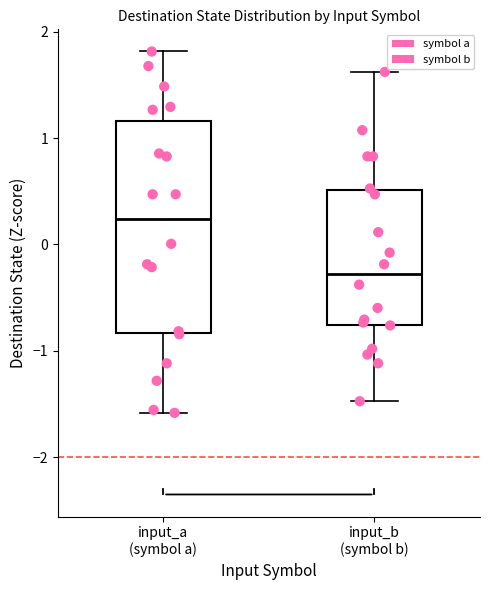

Where is the upper edge of the box for input_a (symbol a) on the y-axis? The values are not printed on the chart, so give them approximately, as read against the axis.

1.2